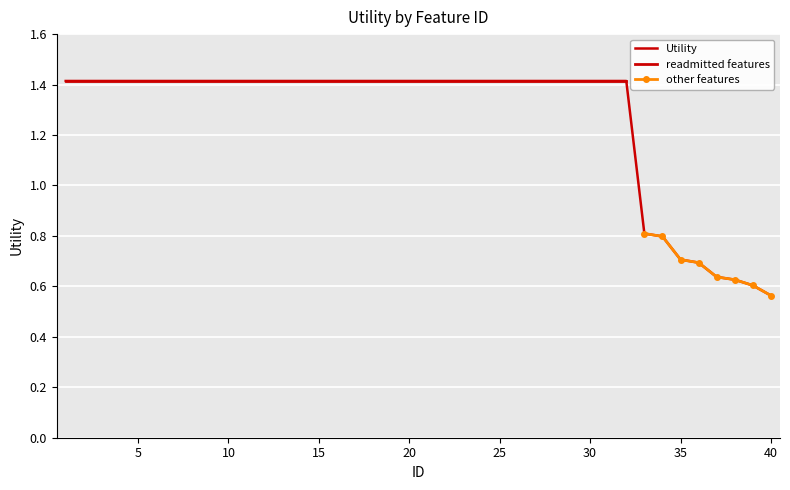

What is the approximate value at 40?

0.6